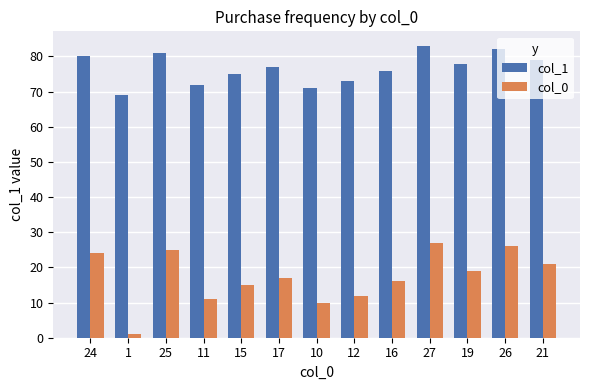

Count the number of categories in the chart.

13